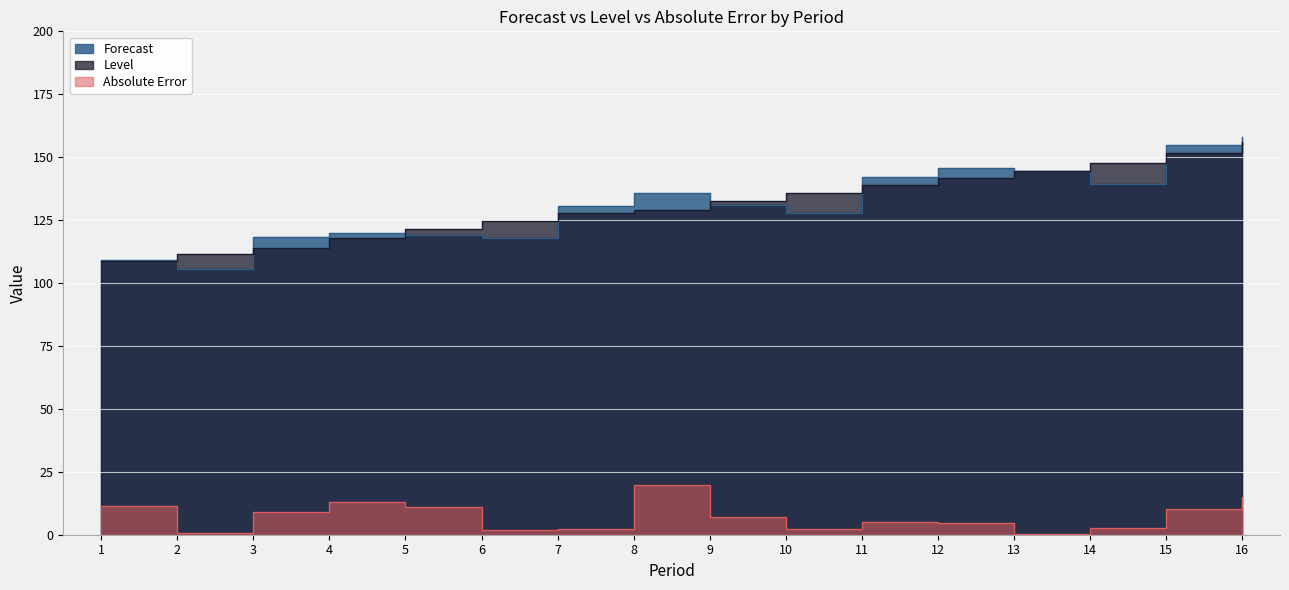

Between 13 and 4, which is larger?

13